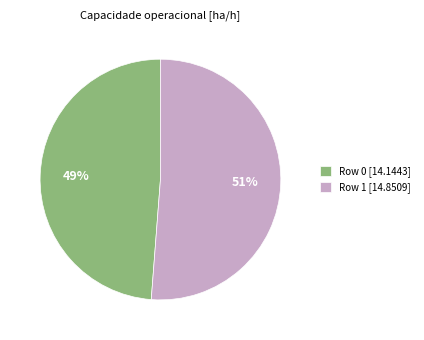

Rank the categories by value from lowest to highest.

Row 0, Row 1